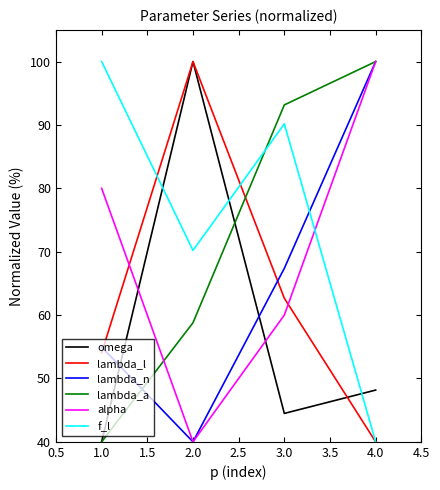

Rank the series at 3.0 from lowest to highest value.

omega, alpha, lambda_l, lambda_n, f_l, lambda_a